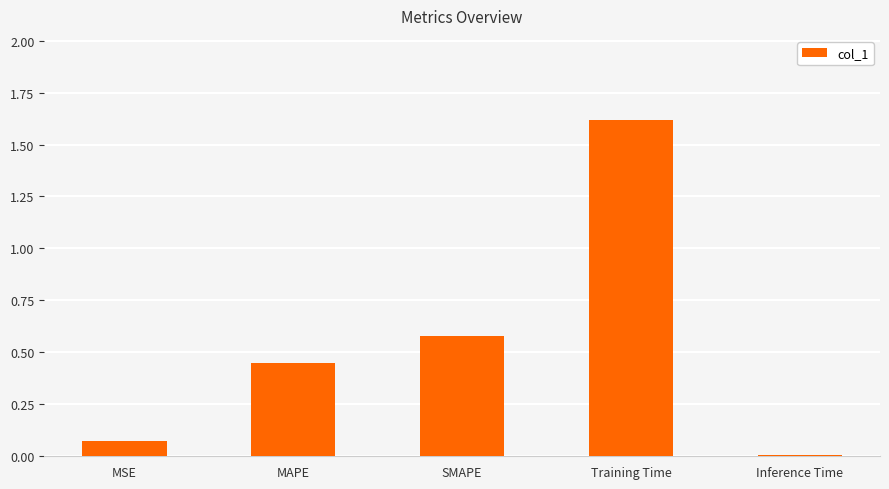

Between MSE and Inference Time, which is larger?

MSE